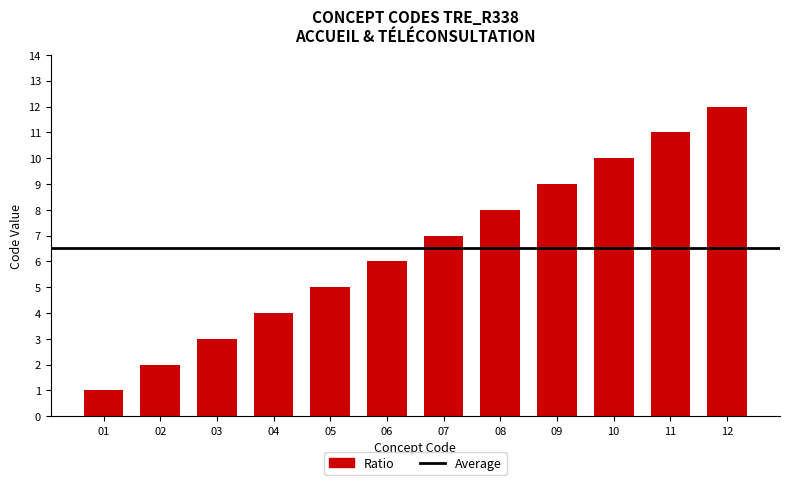

What is the sum of all values?

78